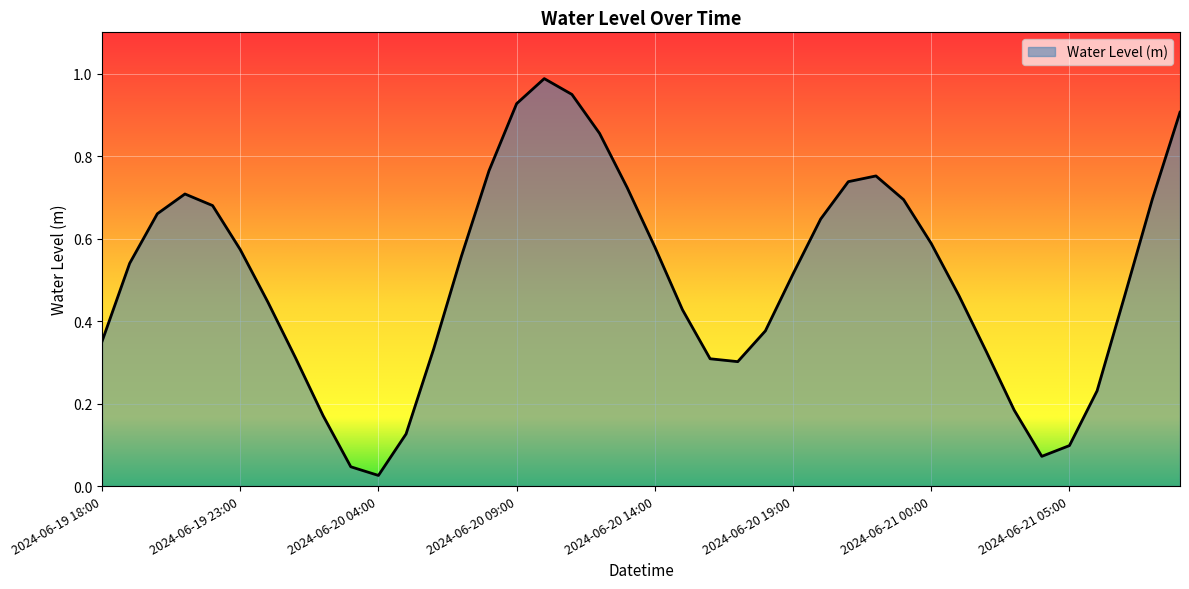

Rank the categories by value from lowest to highest.

2024-06-20 04:00, 2024-06-20 03:00, 2024-06-21 04:00, 2024-06-21 05:00, 2024-06-20 05:00, 2024-06-20 02:00, 2024-06-21 03:00, 2024-06-21 06:00, 2024-06-20 17:00, 2024-06-20 16:00, 2024-06-20 01:00, 2024-06-21 02:00, 2024-06-20 06:00, 2024-06-19 18:00, 2024-06-20 18:00, 2024-06-20 15:00, 2024-06-20 00:00, 2024-06-21 07:00, 2024-06-21 01:00, 2024-06-20 19:00, 2024-06-19 19:00, 2024-06-20 07:00, 2024-06-19 23:00, 2024-06-20 14:00, 2024-06-21 00:00, 2024-06-20 20:00, 2024-06-19 20:00, 2024-06-19 22:00, 2024-06-20 23:00, 2024-06-21 08:00, 2024-06-19 21:00, 2024-06-20 13:00, 2024-06-20 21:00, 2024-06-20 22:00, 2024-06-20 08:00, 2024-06-20 12:00, 2024-06-21 09:00, 2024-06-20 09:00, 2024-06-20 11:00, 2024-06-20 10:00